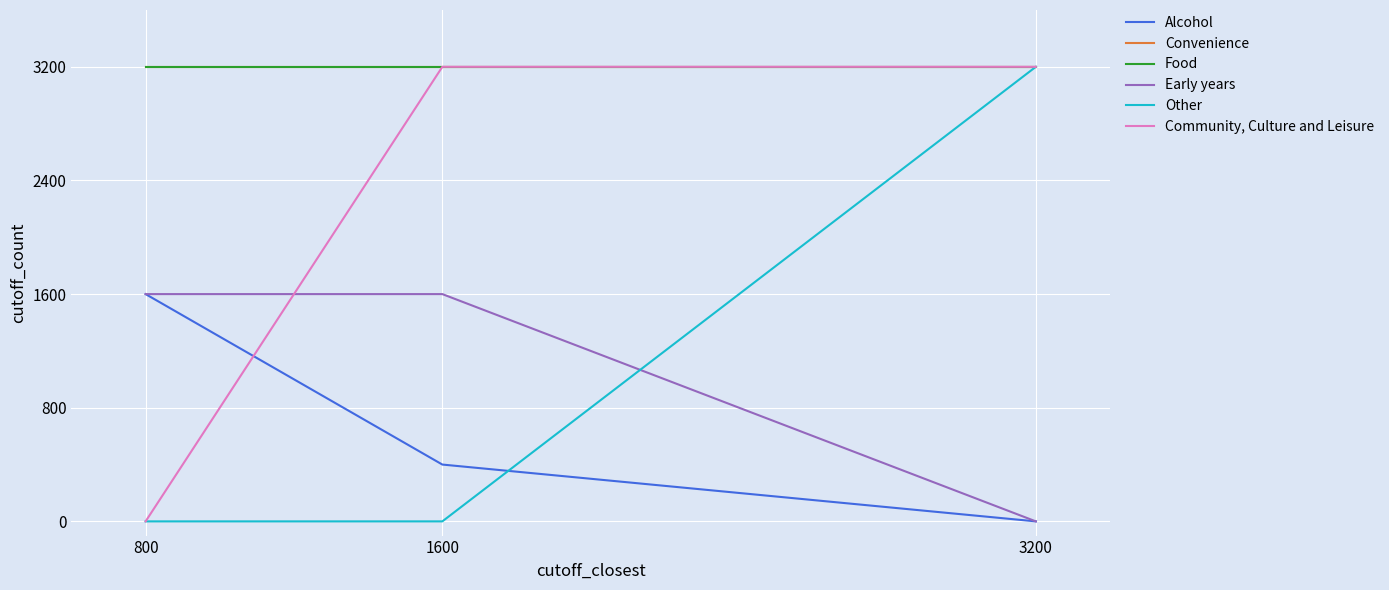

Is this an area chart (filled region under the line)?

No